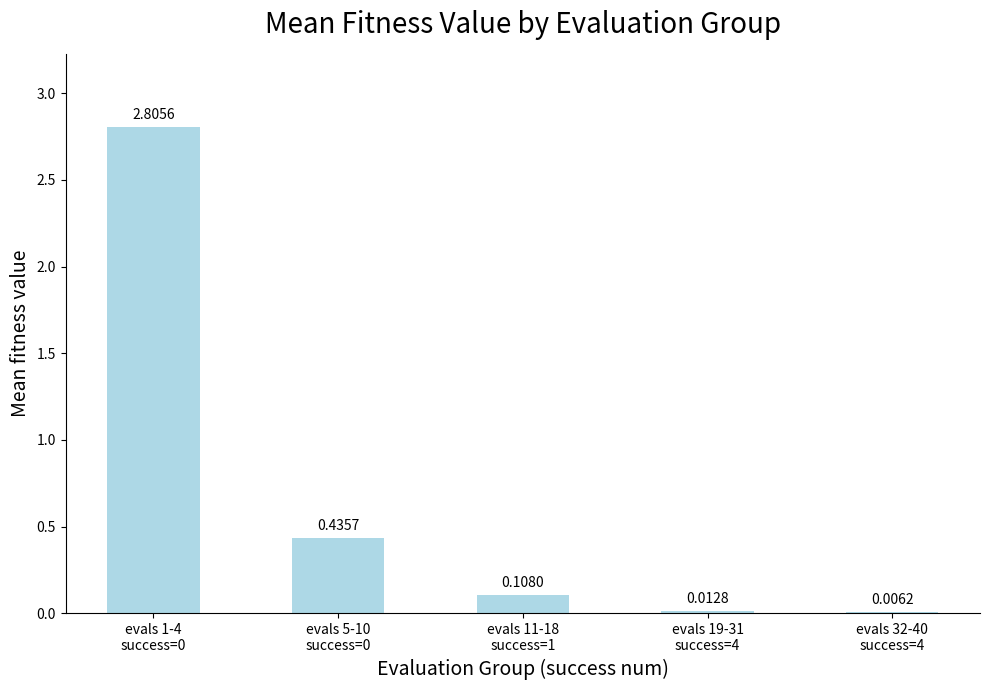

What is the sum of all values?

3.4